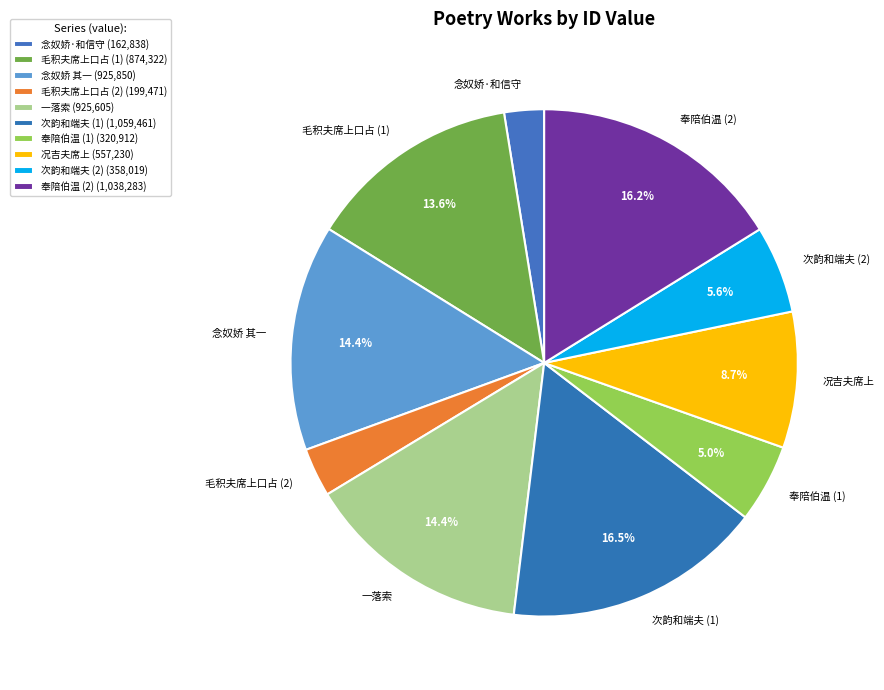

Which has a higher value, 念奴娇·和信守 or 一落索?

一落索